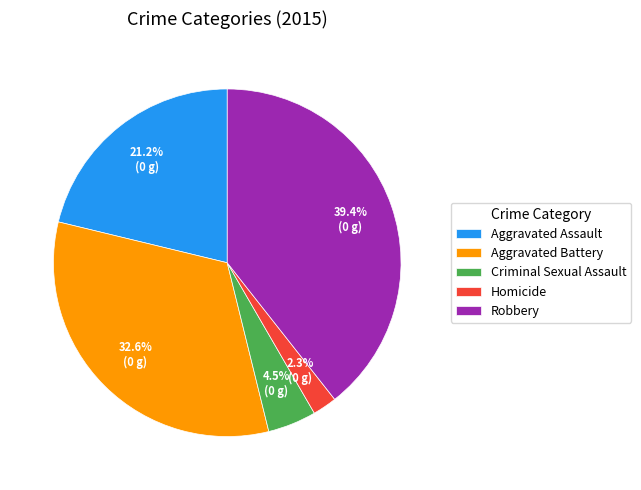

Count the number of slices in the pie.

5